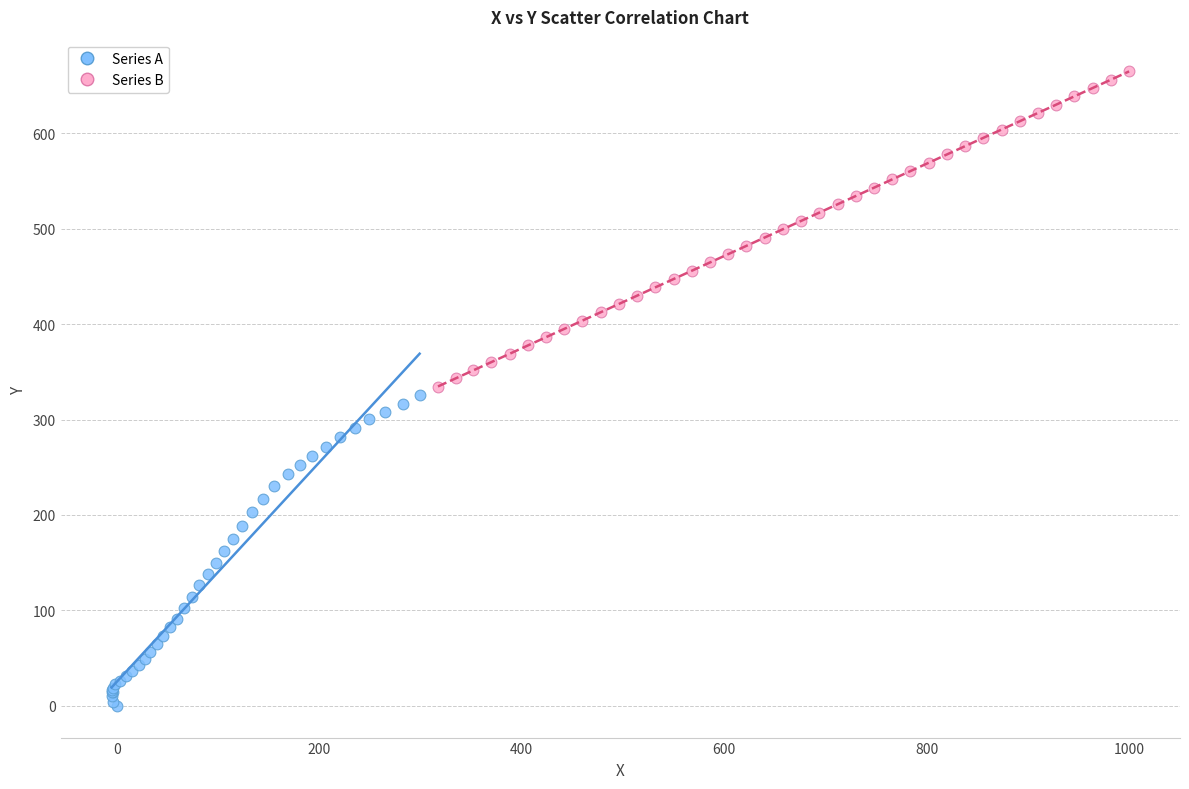

Which series contains the highest Y value?

Series B